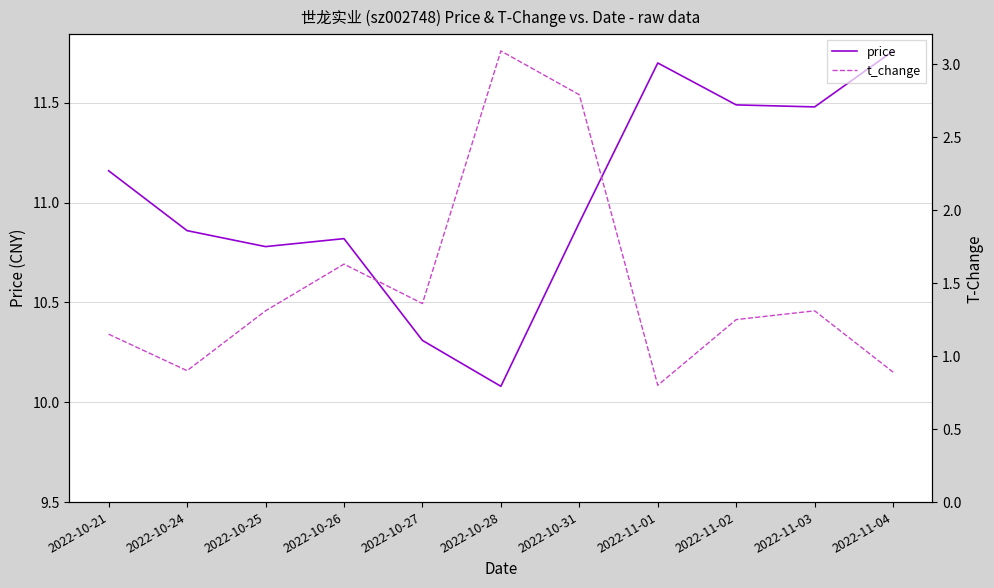

What is the sum of the t_change values at 2022-10-31 and 2022-11-01?

3.6